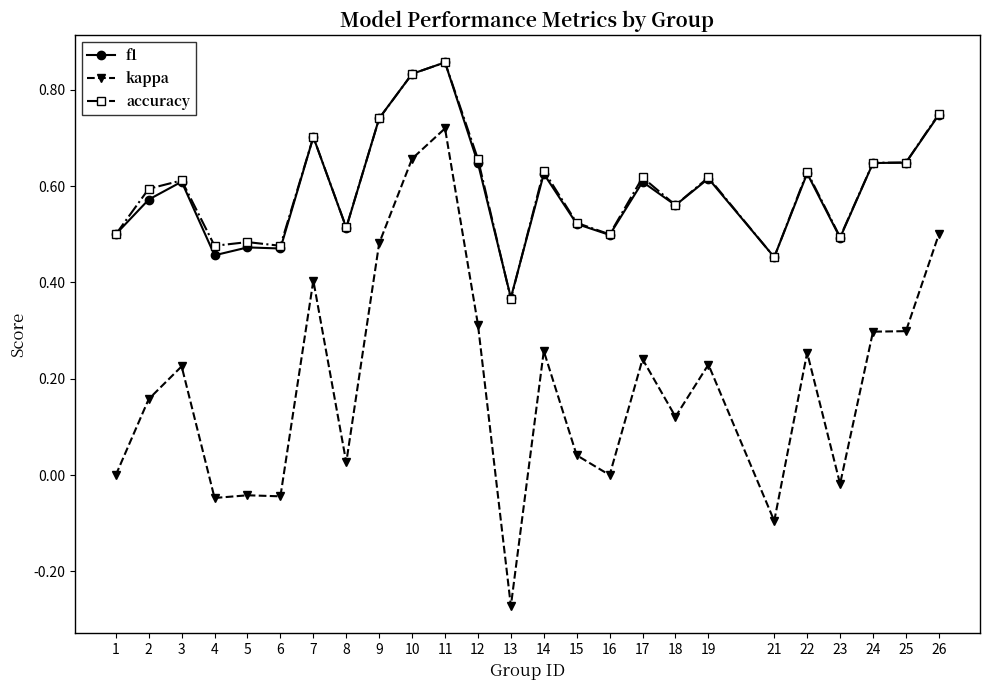

What are all the series names shown in the legend?

f1, kappa, accuracy